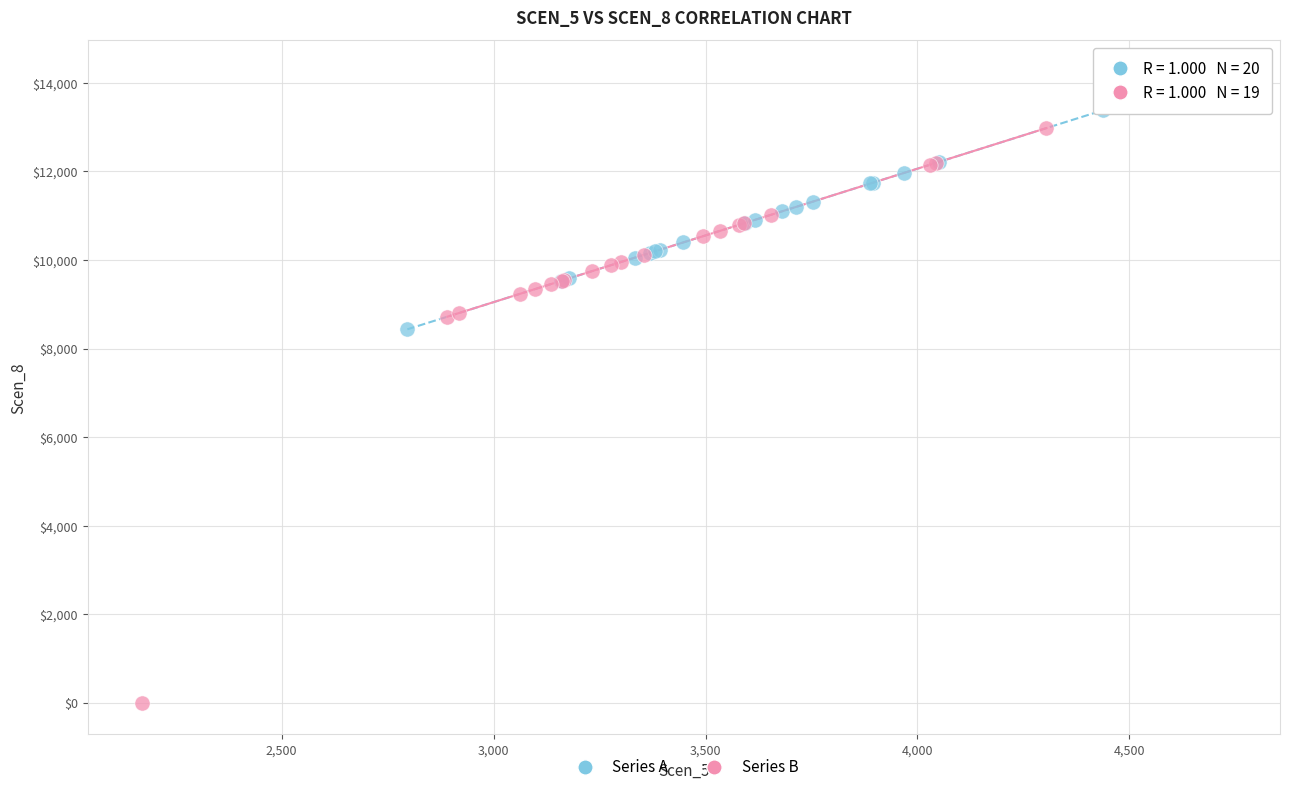

Which series reaches the maximum Y coordinate?

Series A